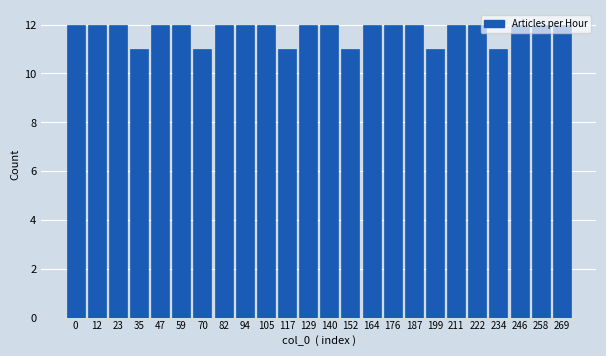

Is it true that the value at 0 is 4?

False